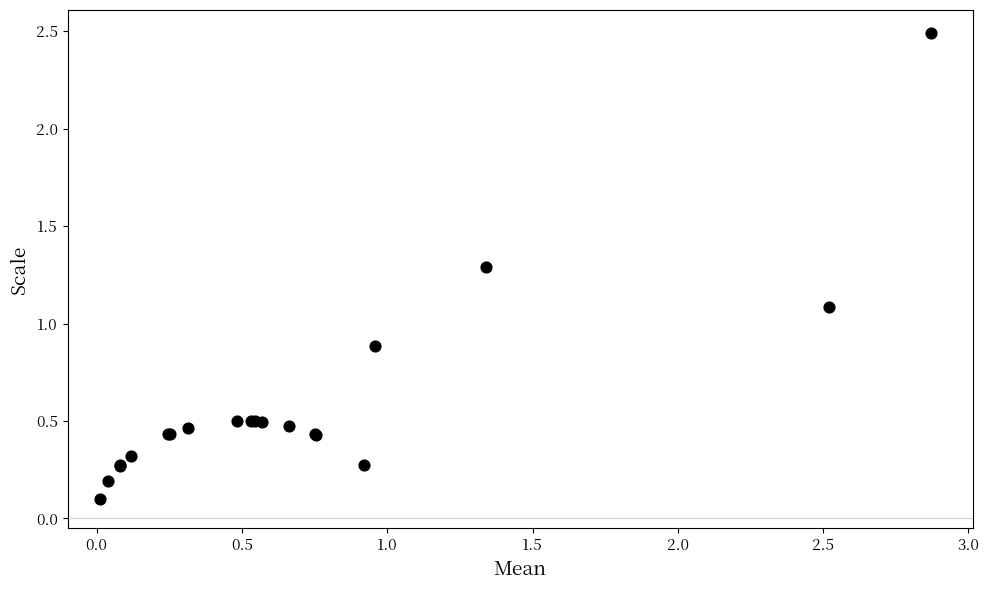

What Y value in the scatter plot is closest to 1?

1.1